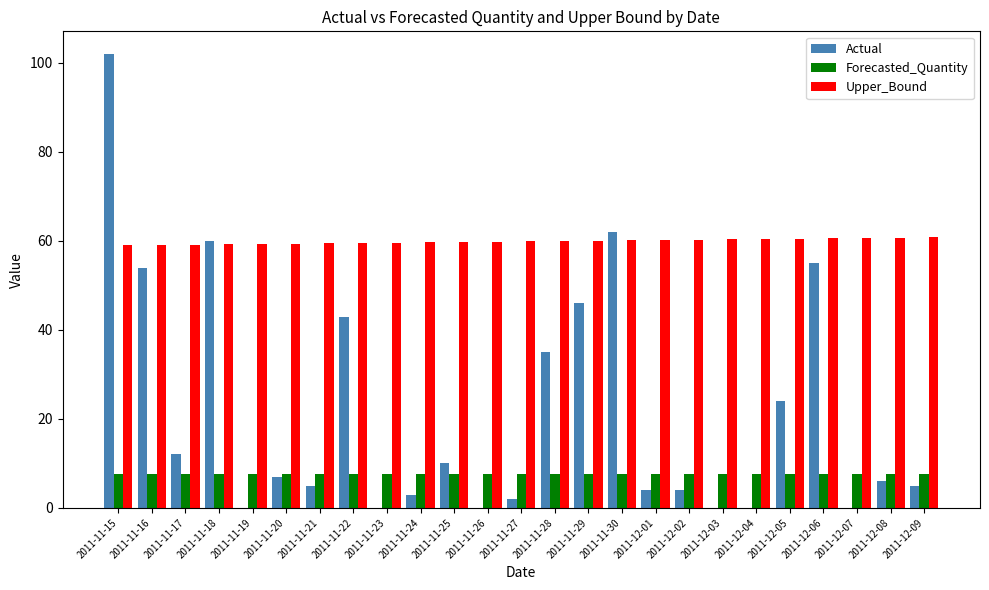

The Upper_Bound series shows 96.3 at 2011-11-29. True or false?

False